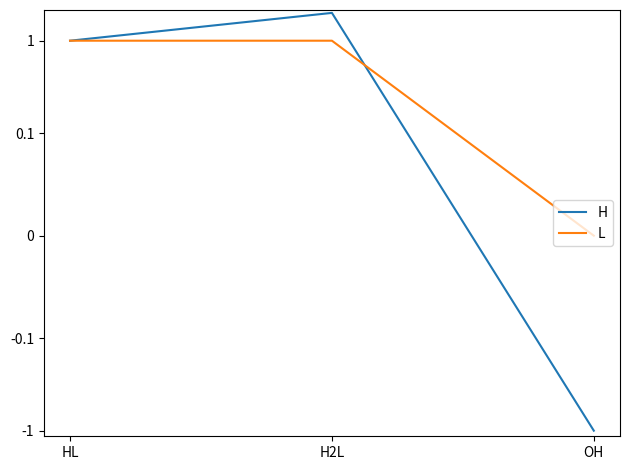

Is it true that L equals 0 at OH?

True